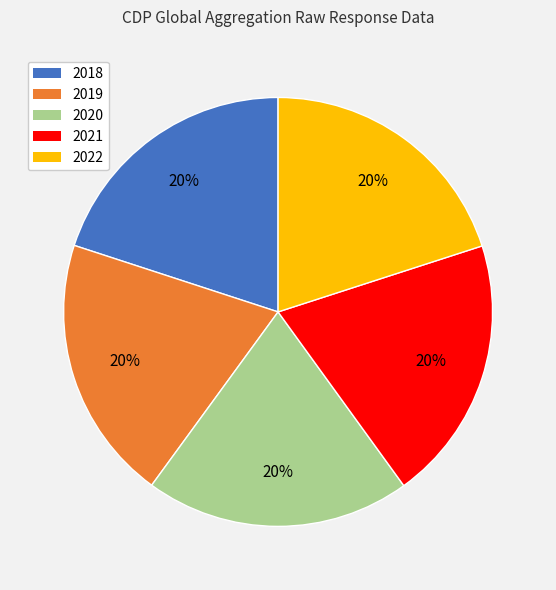

How many slices are in this pie chart?

5